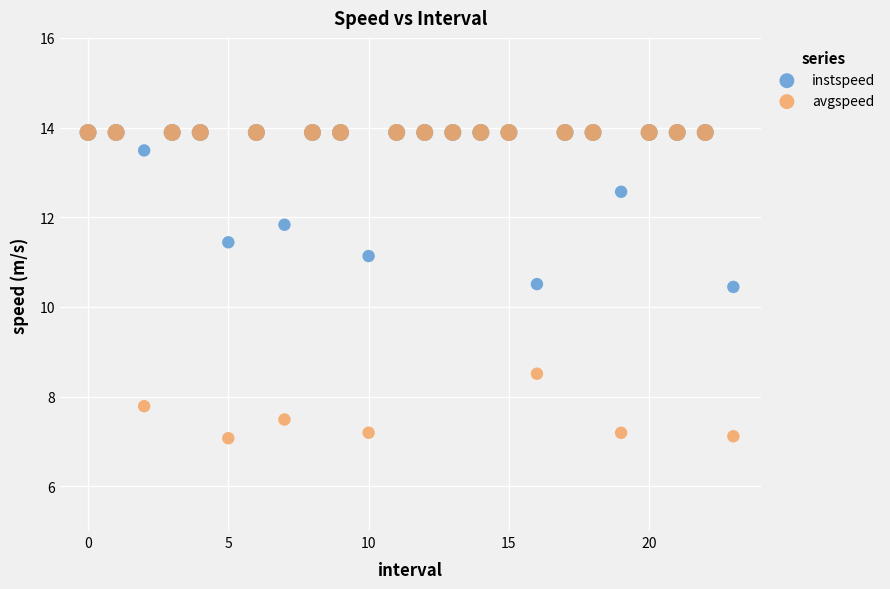

In the instspeed series, what Y value is closest to 12?

11.8